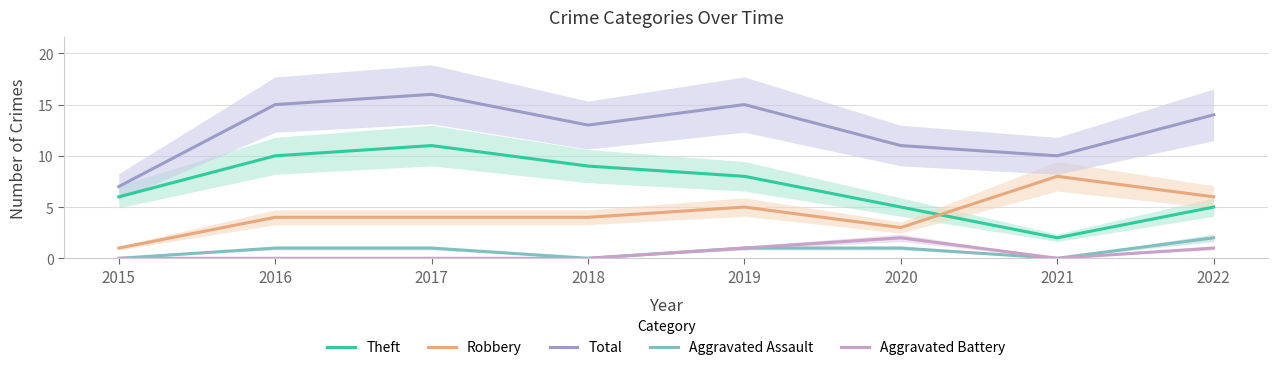

What are all the series names shown in the legend?

Theft, Robbery, Total, Aggravated Assault, Aggravated Battery